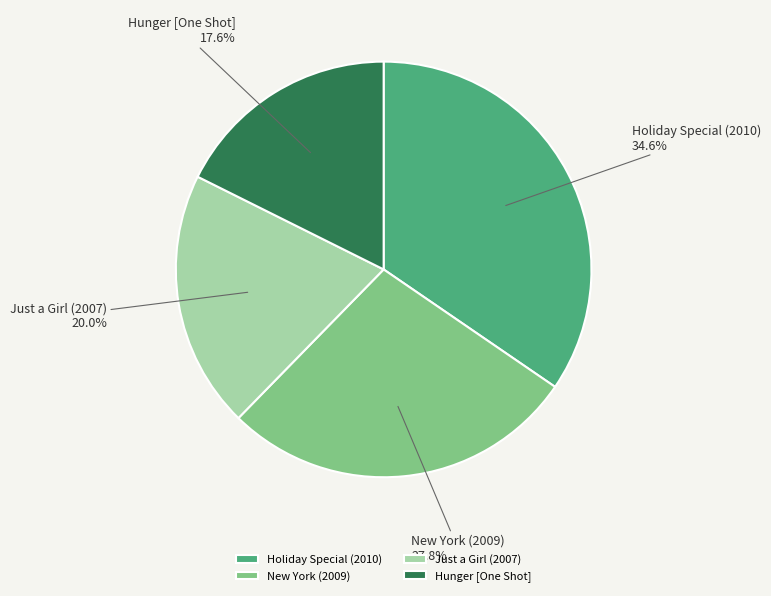

Count the number of slices in the pie.

4